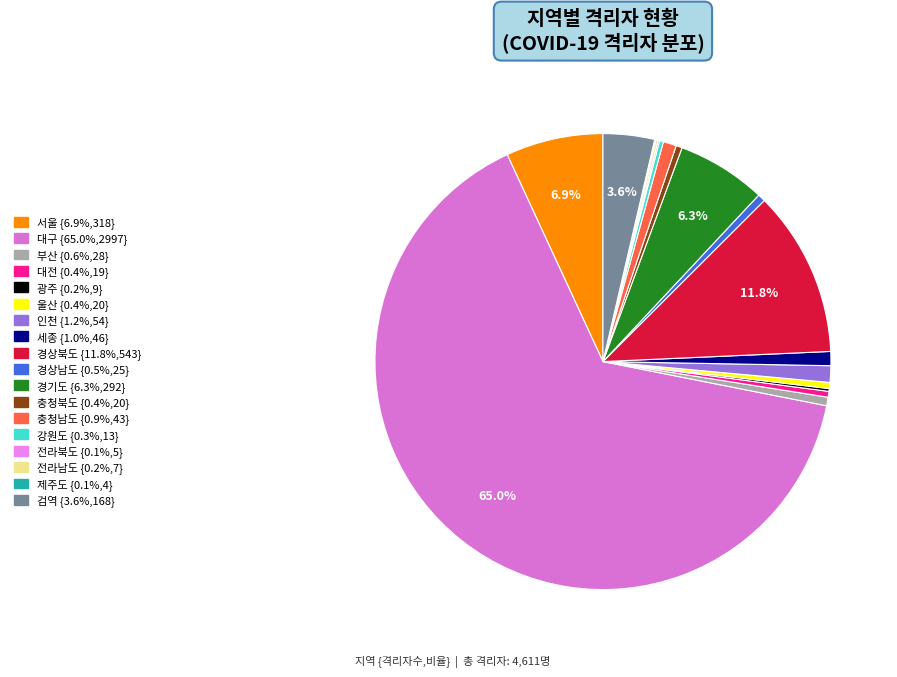

What is the change in value from 서울 to 울산?

-298